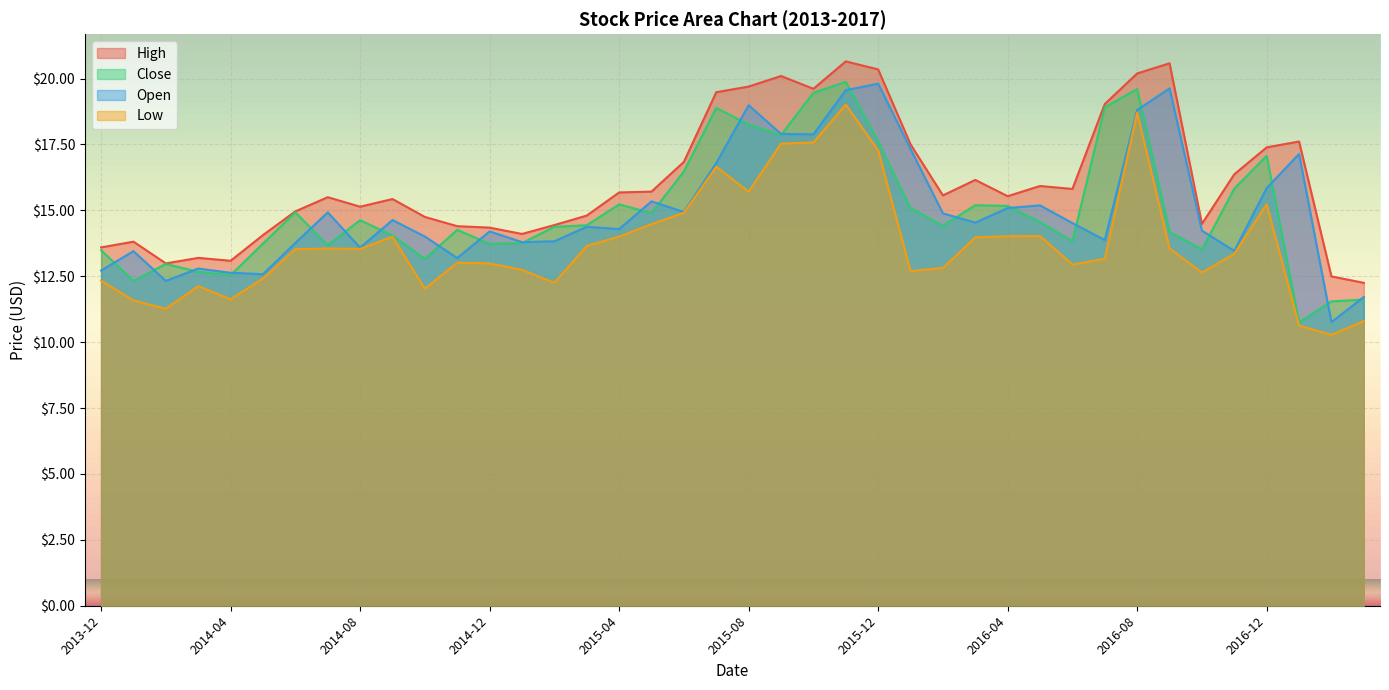

Rank the series by their maximum value, from highest to lowest.

High, Close, Open, Low